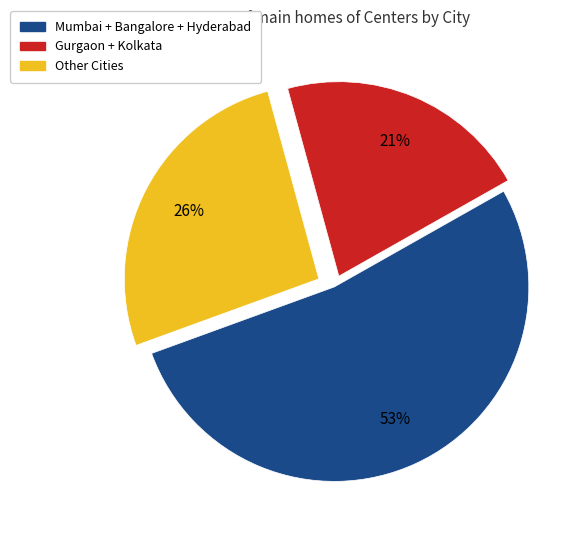

How many slices are in this pie chart?

3